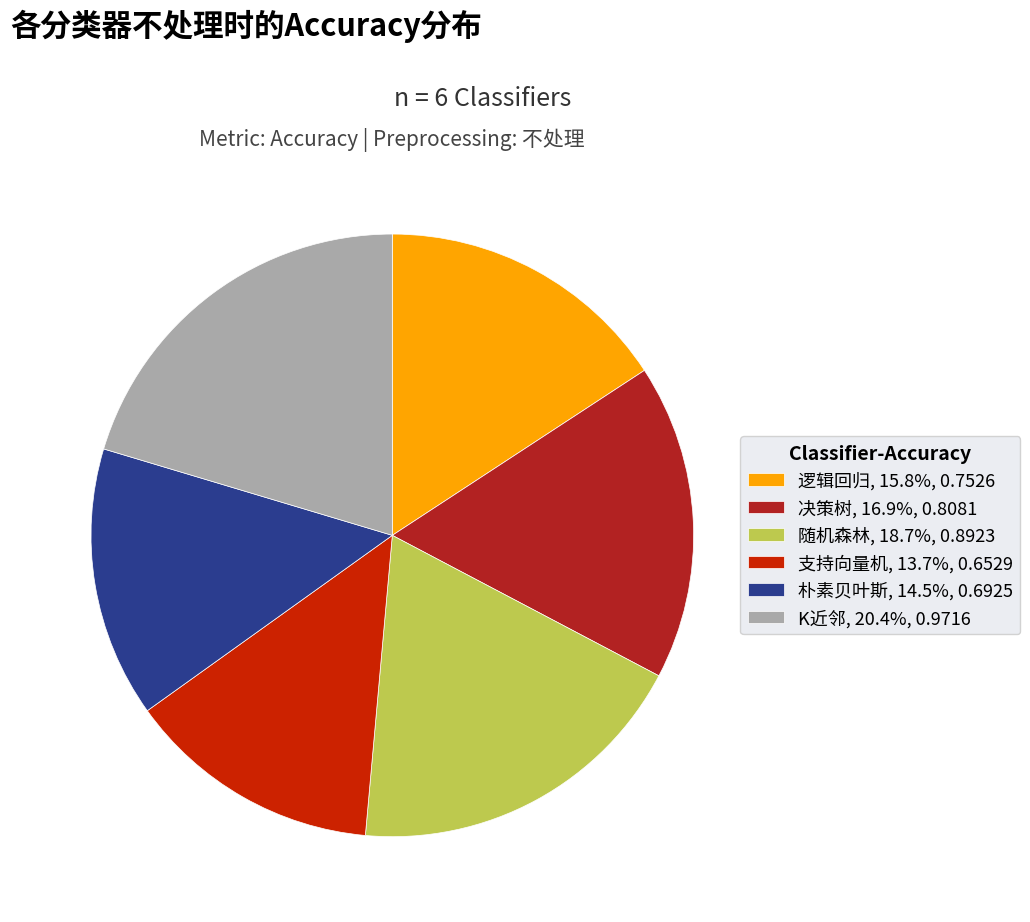

Which category has the smallest portion of the pie?

支持向量机